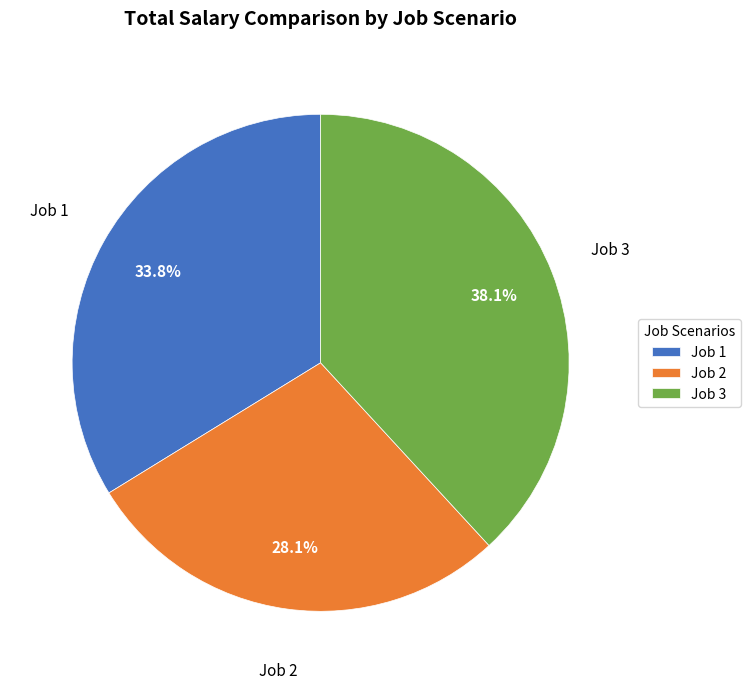

Is there a majority slice in this chart?

No